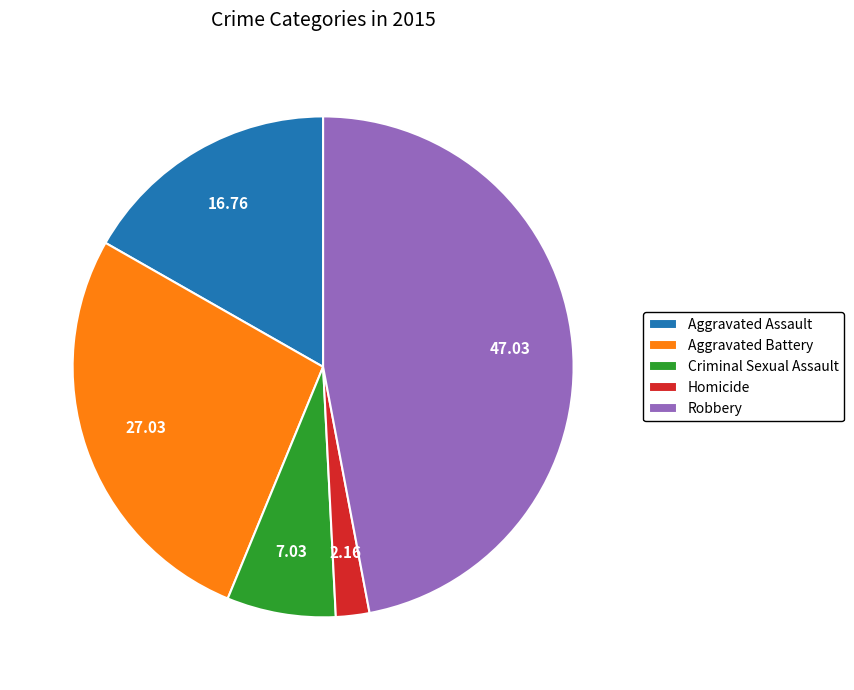

Do Aggravated Assault and Robbery together represent more than half of the pie?

Yes